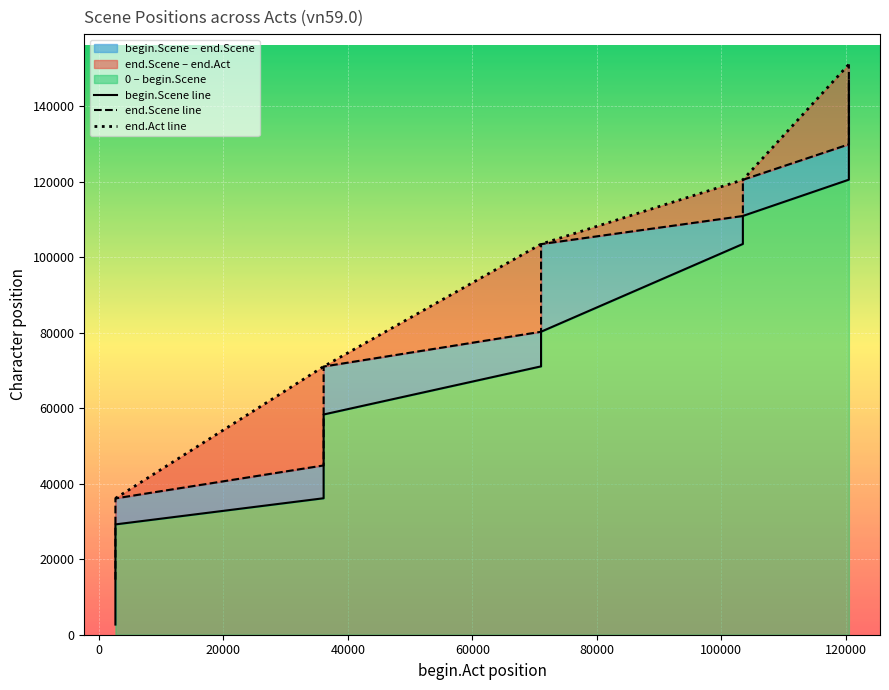

True or false: begin.Scene line and end.Act line intersect in this chart.

False